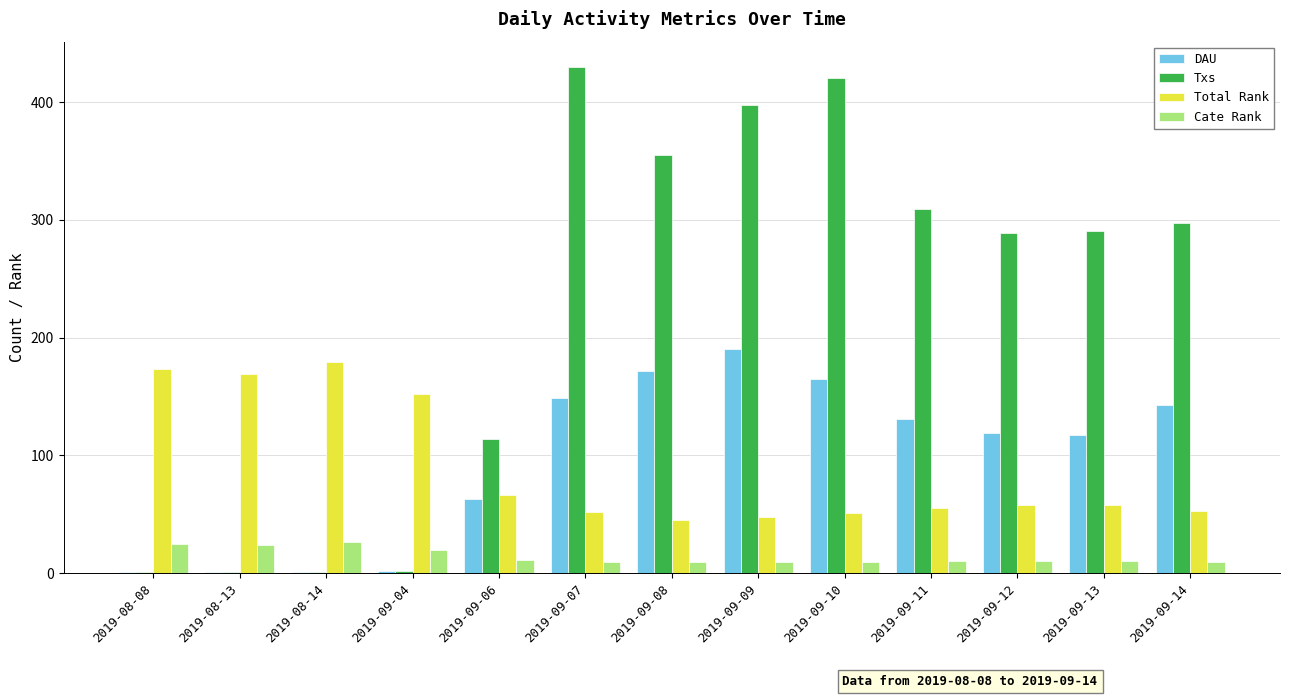

Which series has the largest total across all categories?

Txs